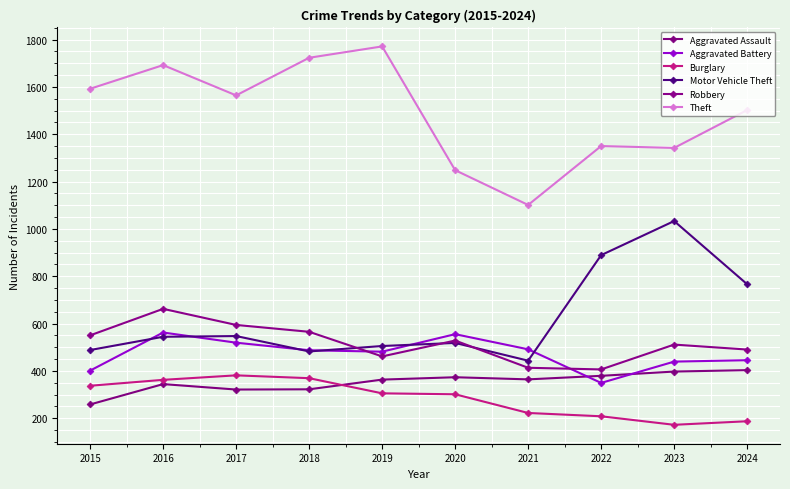

True or false: Robbery and Aggravated Battery cross at least once.

True